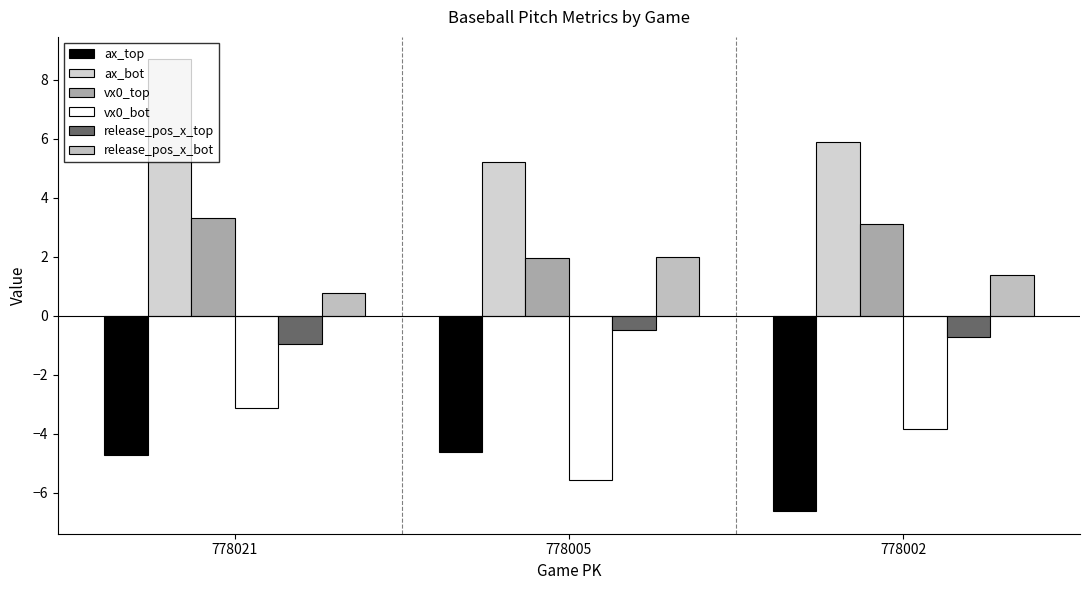

At which category is the sum across all series the highest?

778021